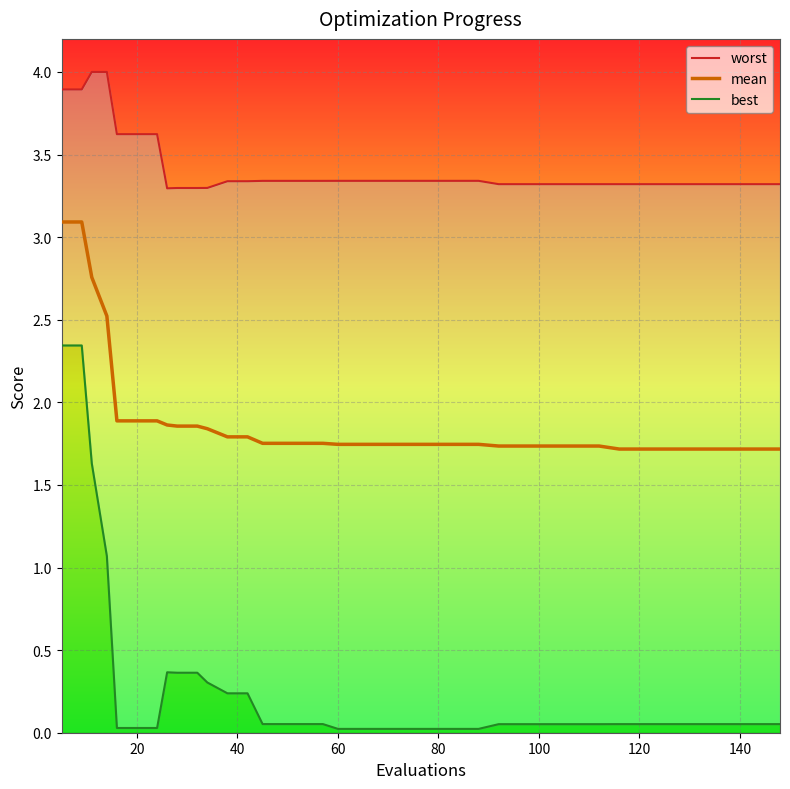

True or false: best and mean intersect in this chart.

False